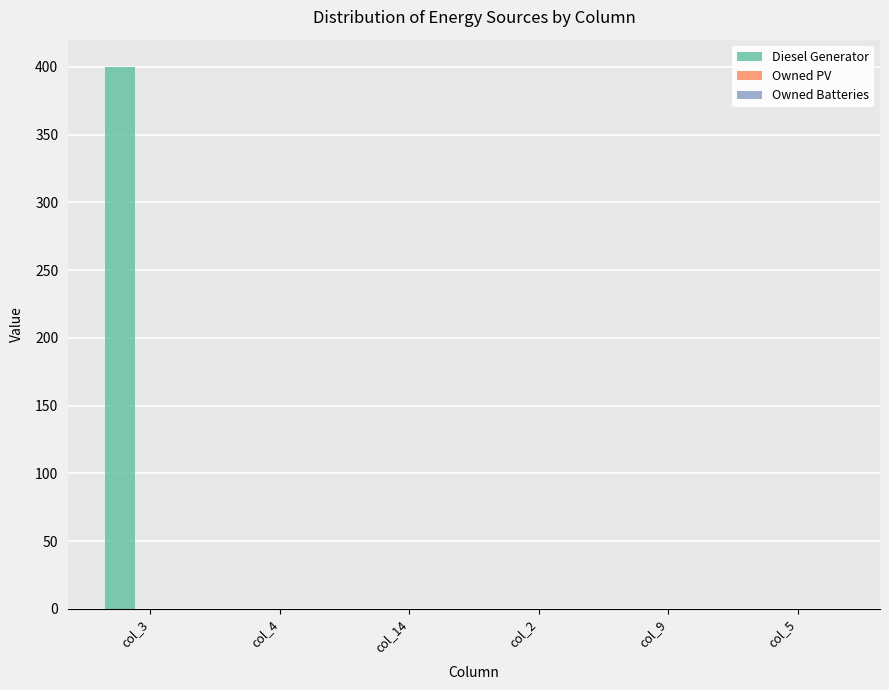

What is the sum of all values?

400